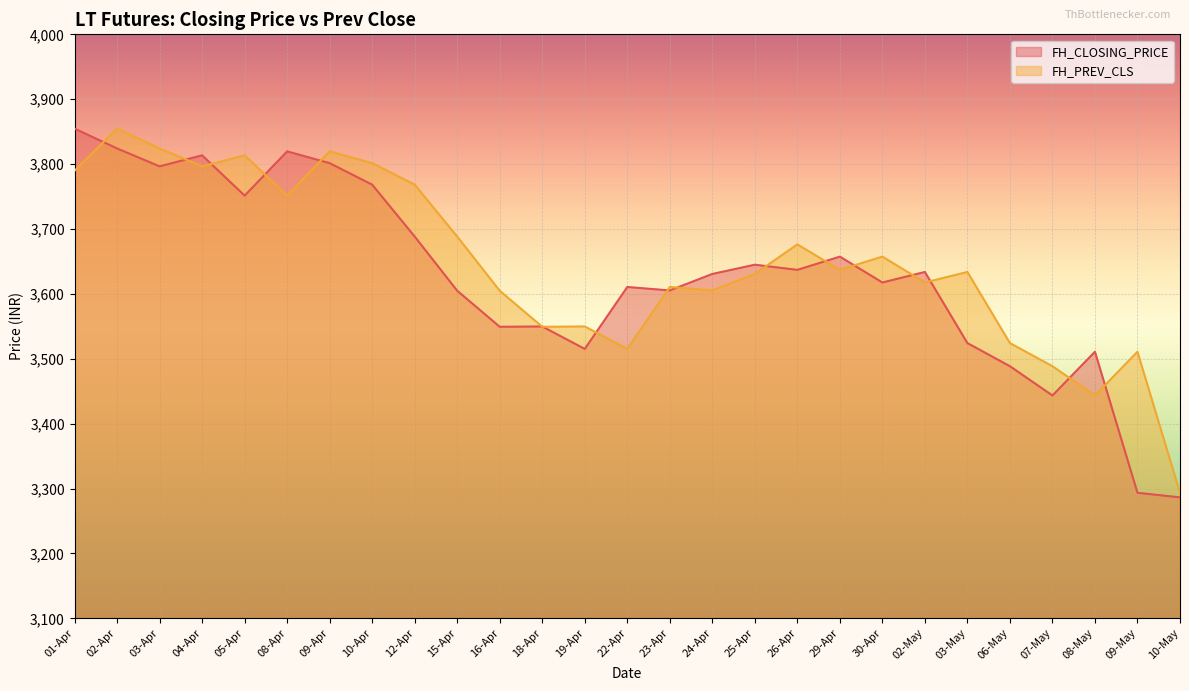

Is the value of FH_CLOSING_PRICE at 16-Apr greater than the value of FH_PREV_CLS at 03-Apr?

No